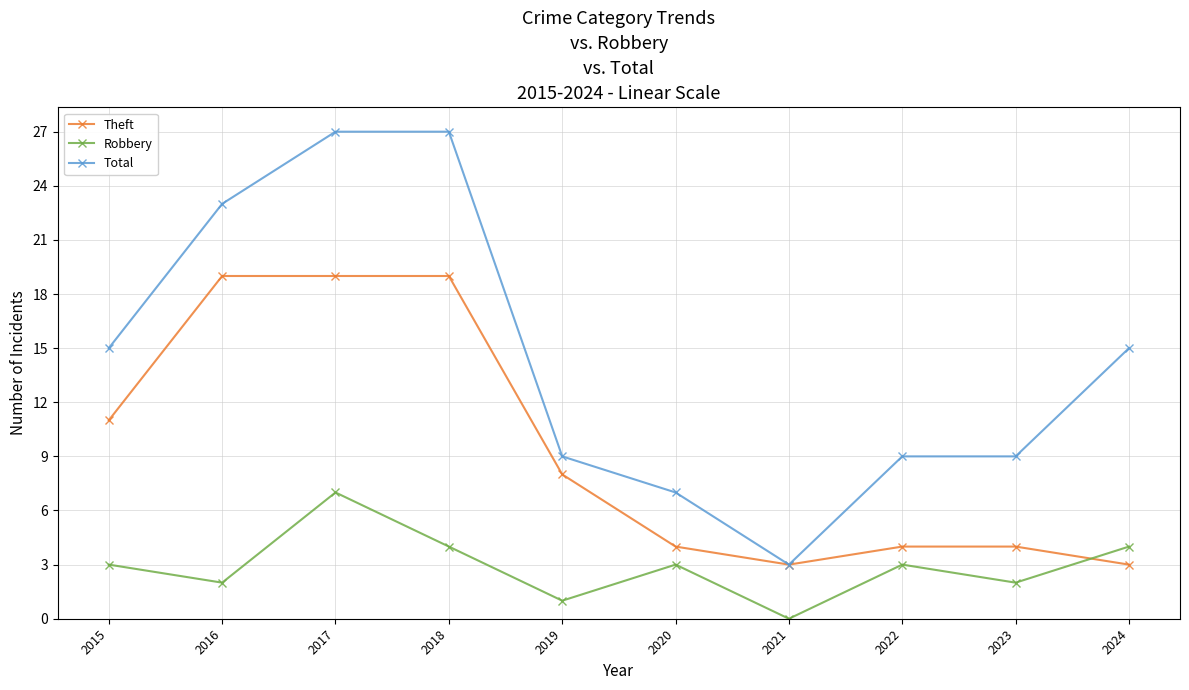

Which series changed the most between 2017 and 2019?

Total